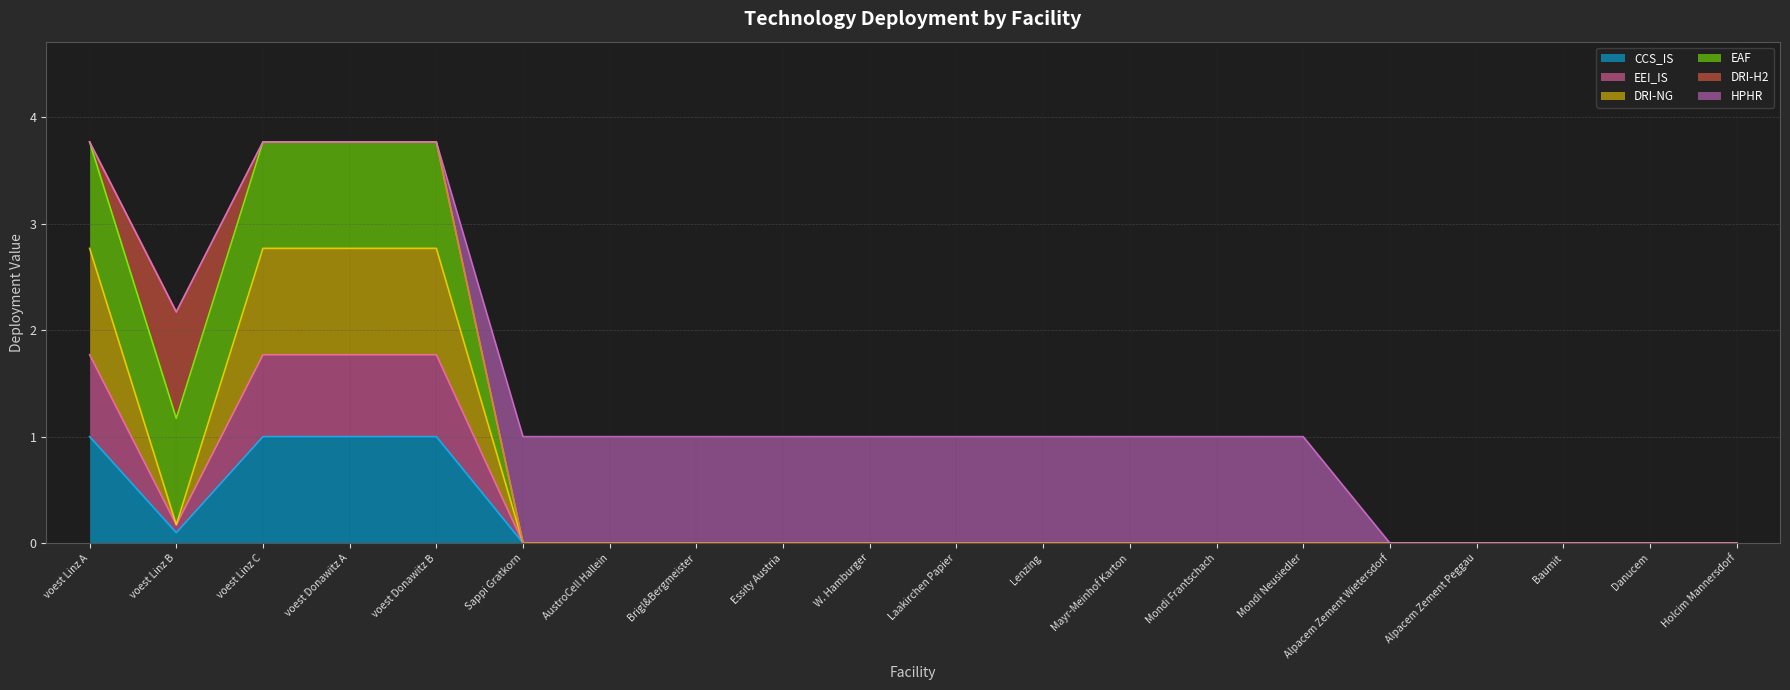

Where is the first local minimum for EEI_IS?

voest Linz B